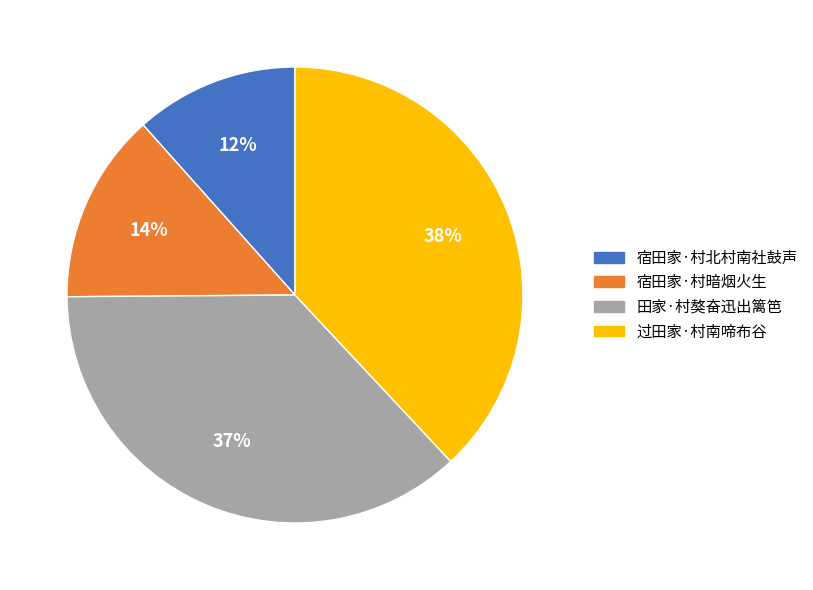

To the nearest percent, what is the average slice percentage?

25%